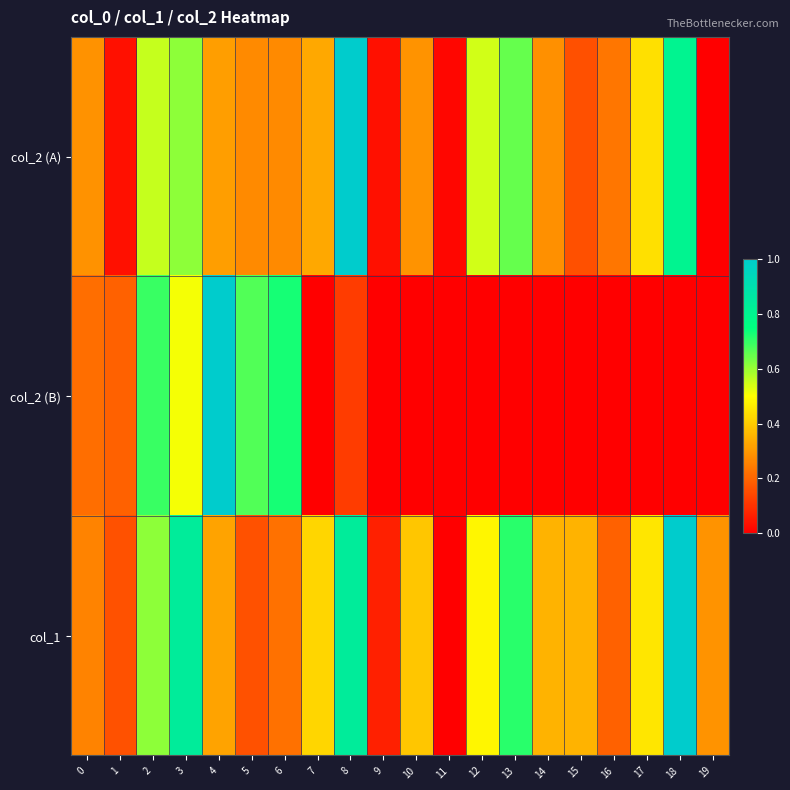

How many distinct data groups are displayed?

3